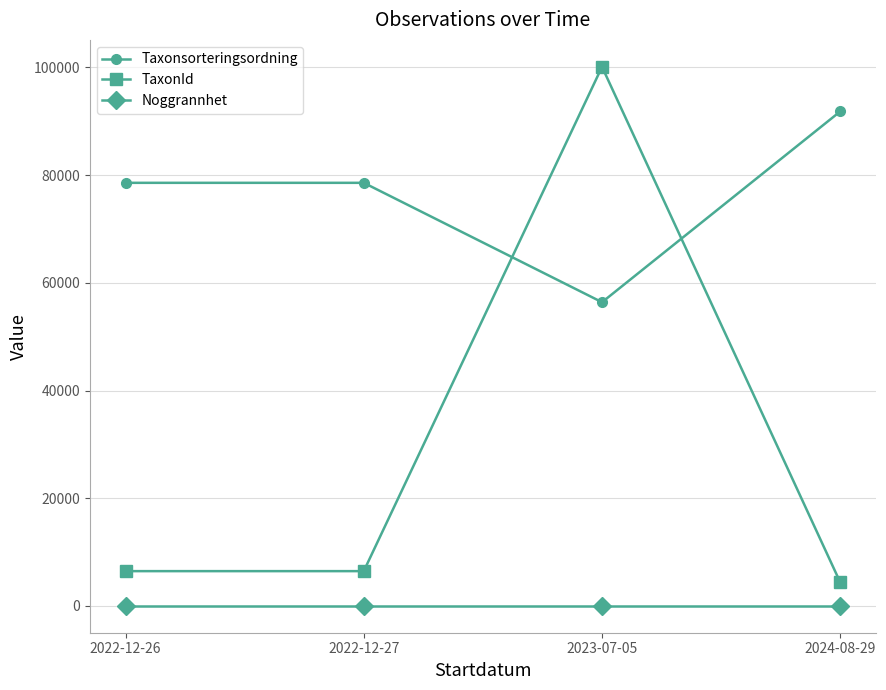

What is the difference between the maximum and minimum values in the Taxonsorteringsordning series?

35434